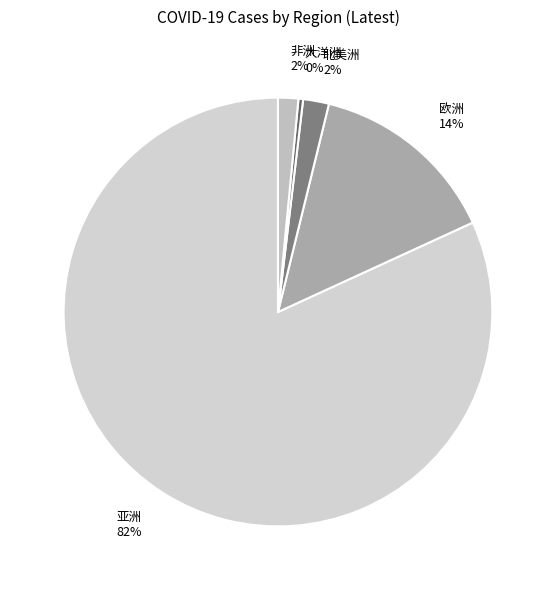

Is there any slice that represents more than half of the pie?

Yes